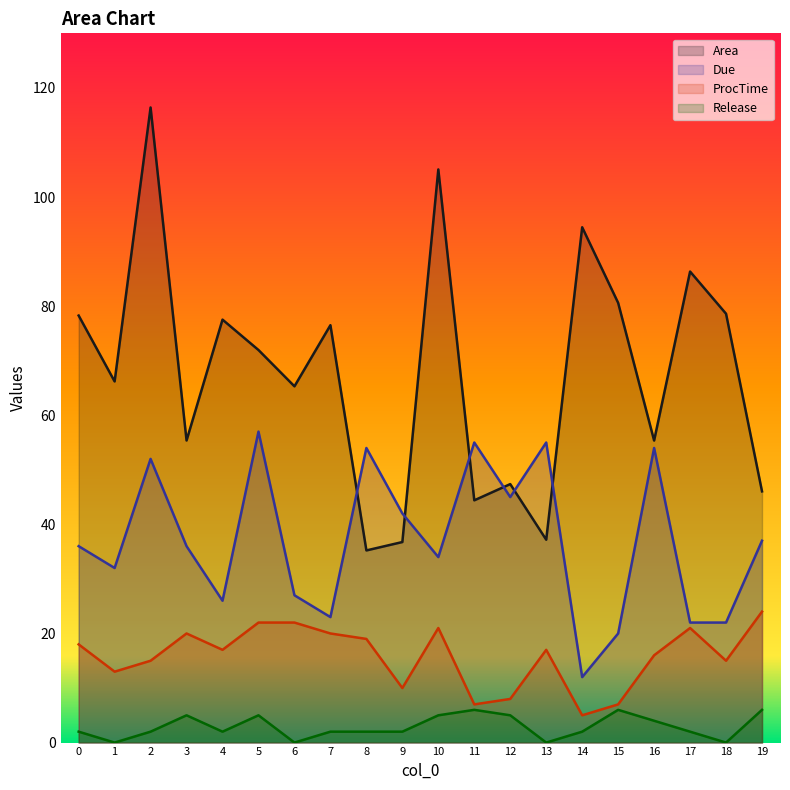

Rank the categories by ProcTime value from highest to lowest.

19, 5, 6, 10, 17, 3, 7, 8, 0, 4, 13, 16, 2, 18, 1, 9, 12, 11, 15, 14